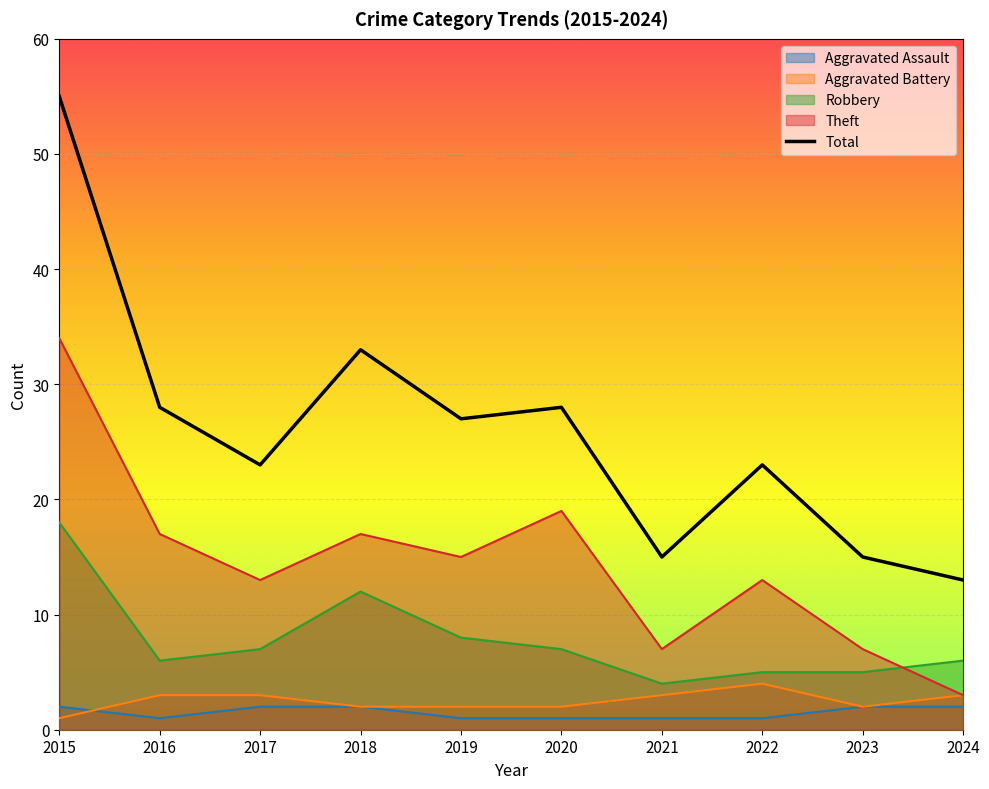

The chart shows a value of 8 at 2021. True or false?

False